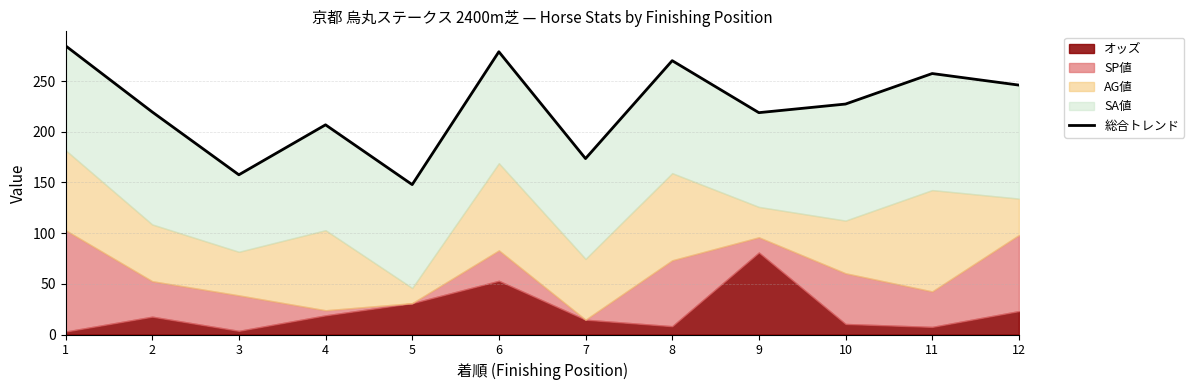

What is the approximate value at 1?

284.9